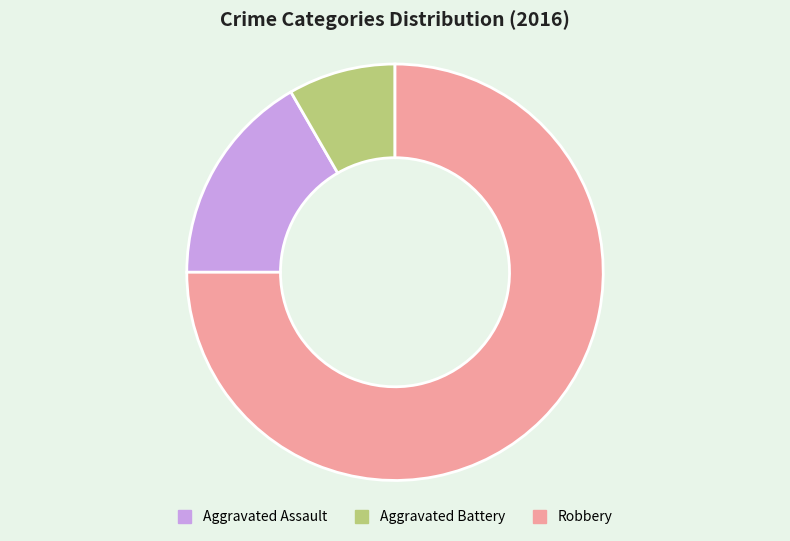

Which category has the smallest portion of the pie?

Aggravated Battery